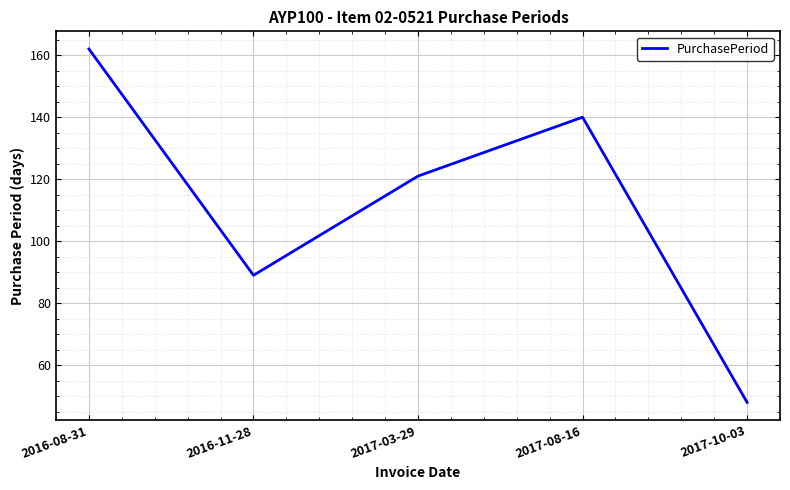

True or false: there are more than 0 points higher than both neighbors.

True